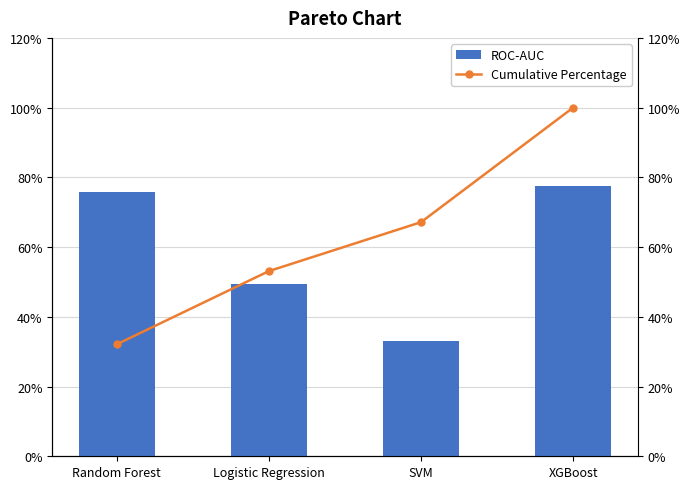

Reading left to right, list all the values displayed in this chart.

ROC-AUC: 0.8	0.5	0.3	0.8
Cumulative Percentage: 32.1	53.1	67.1	100.0